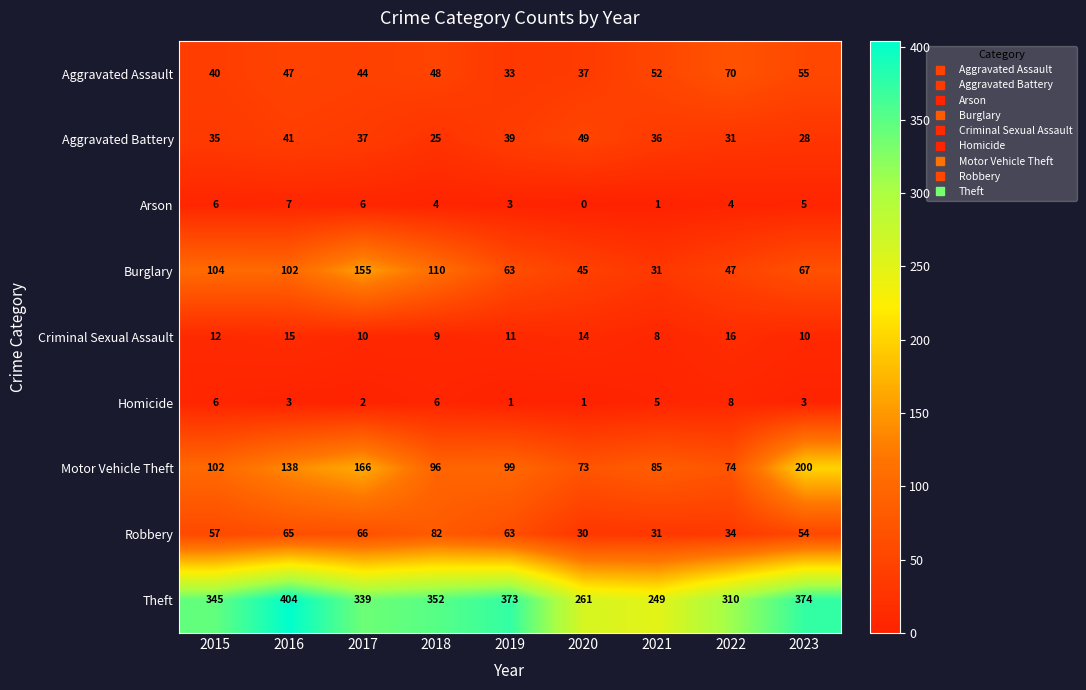

Which category has the lowest value in the Motor Vehicle Theft series?

2020